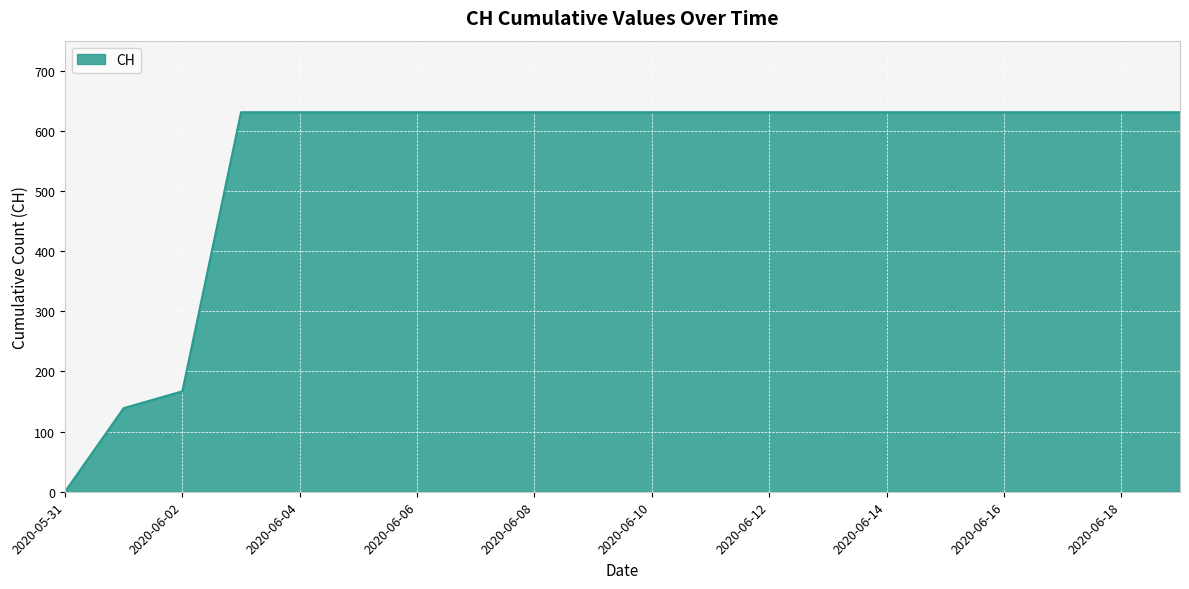

What is the maximum value shown in the chart?

631